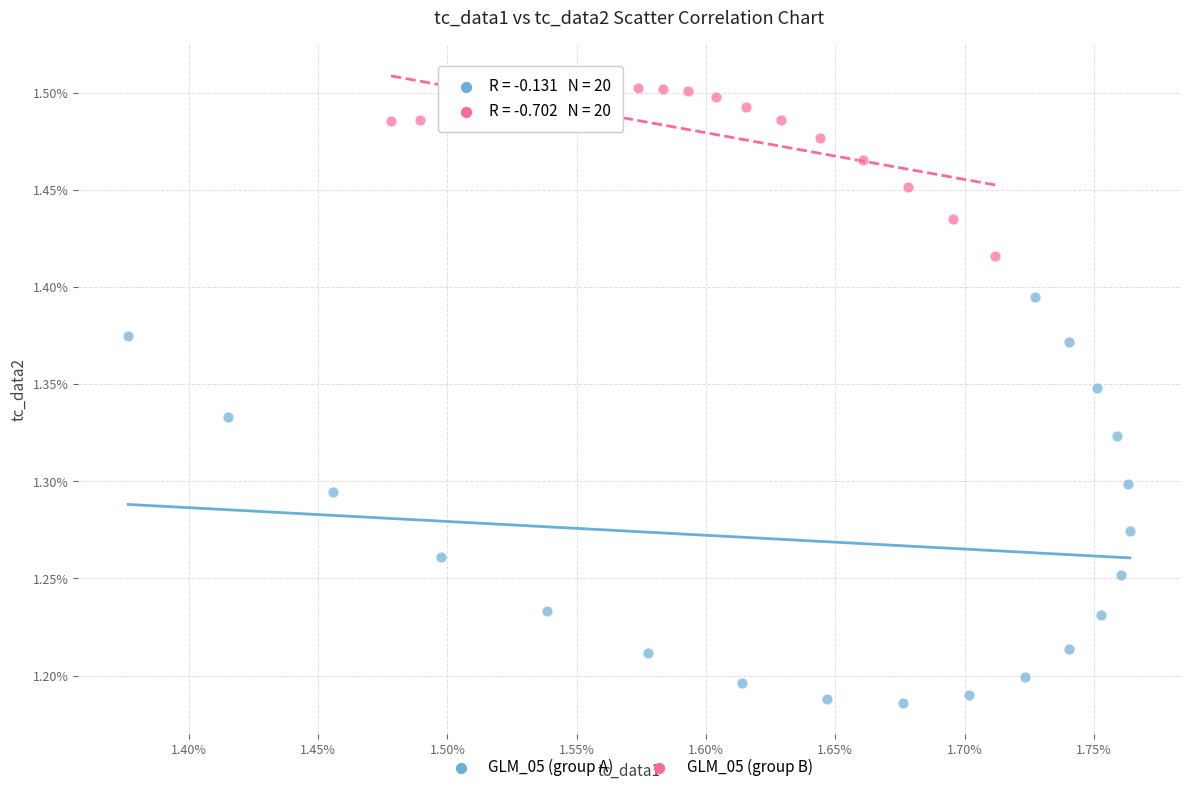

Which series contains the lowest Y value?

GLM_05 (group A)